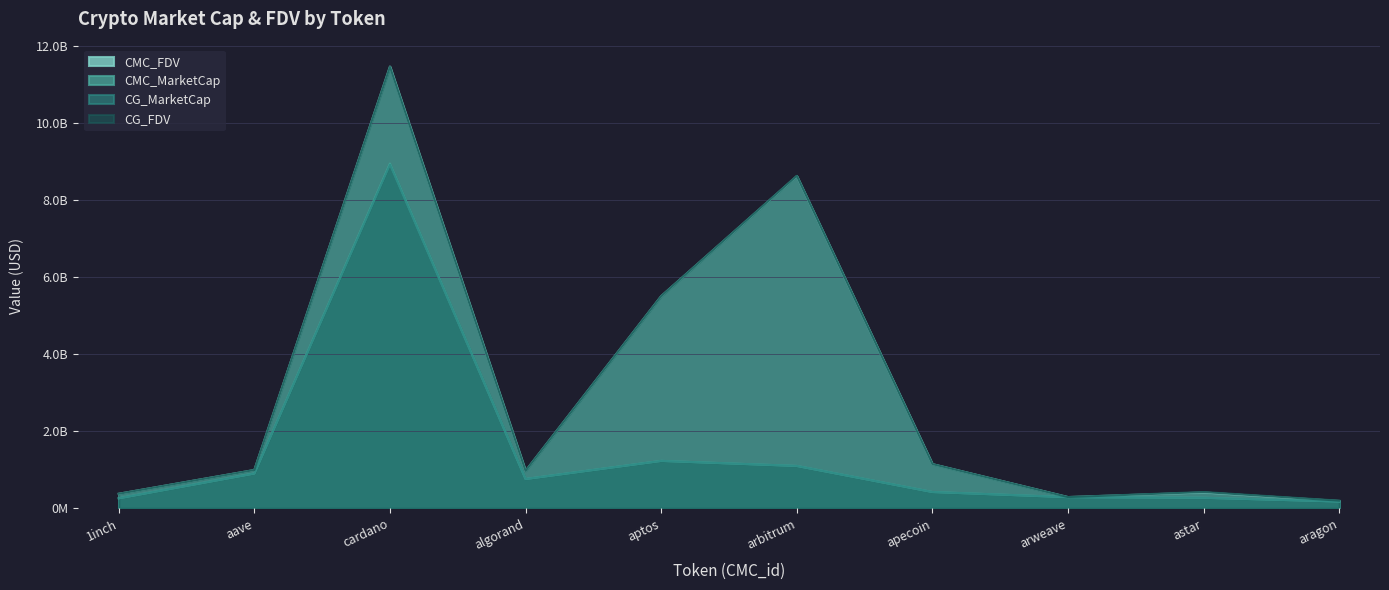

Which series has the widest spread of values?

CMC_FDV